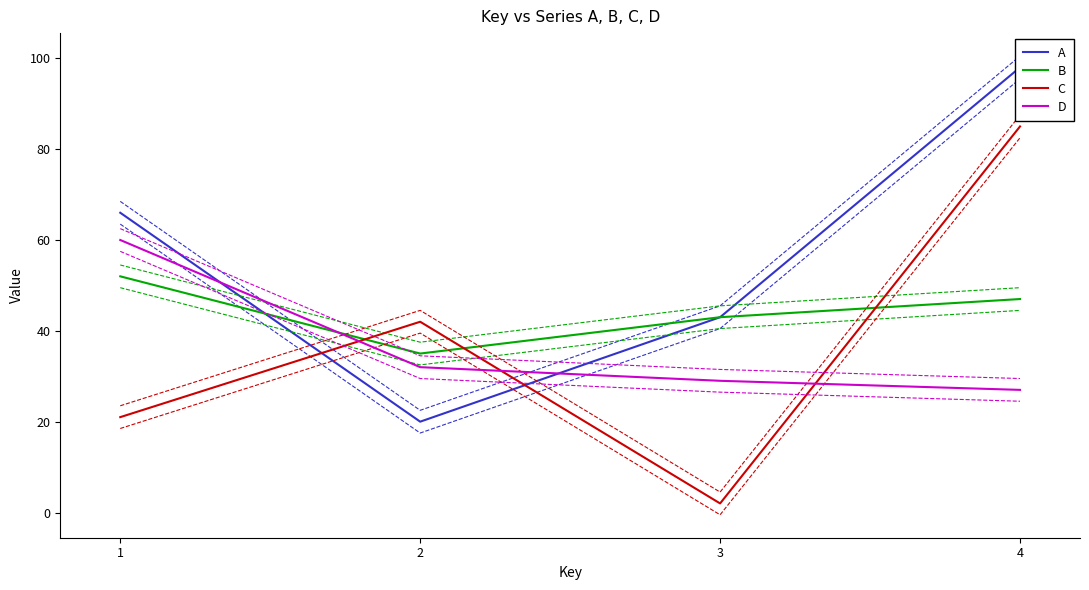

At which label is A closest to 59?

1